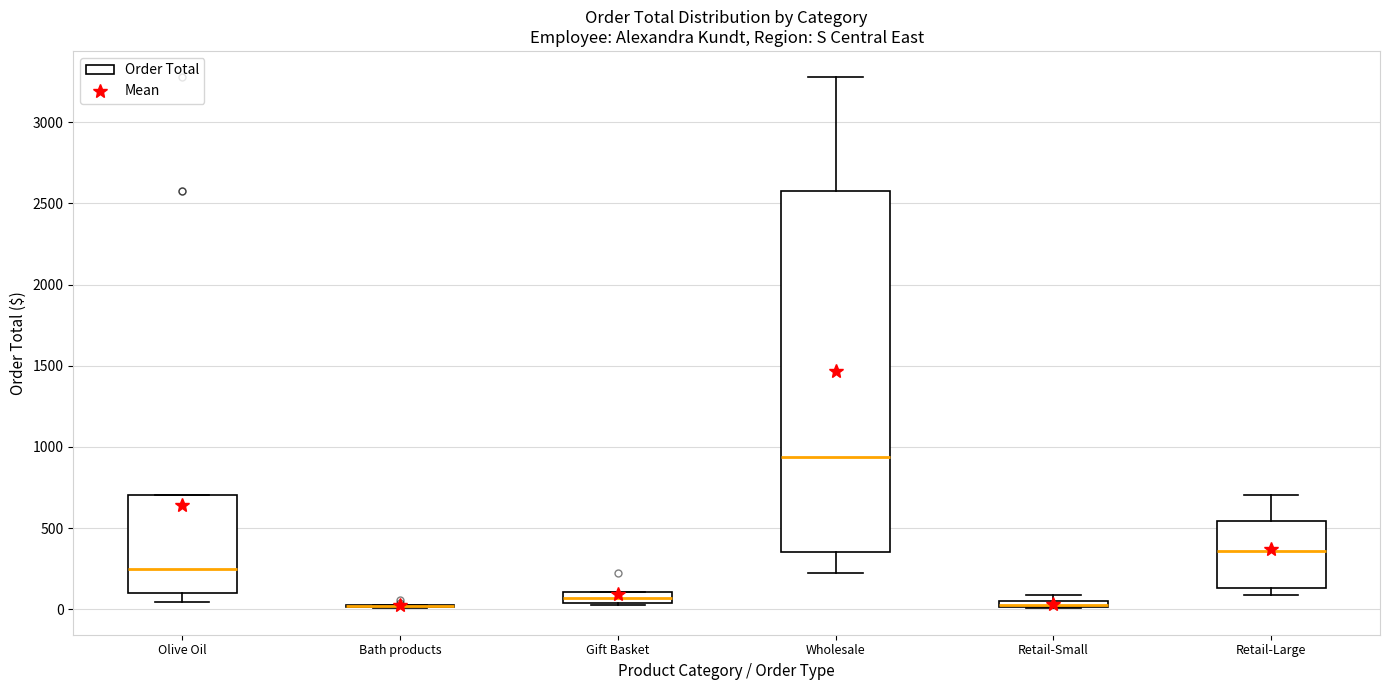

Where does the median line of the box for Retail-Large sit on the y-axis? The values are not printed on the chart, so give them approximately, as read against the axis.

350